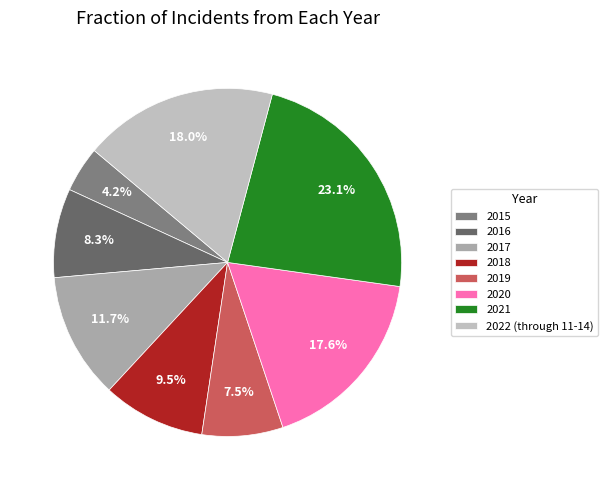

Which slice is the smallest?

2015